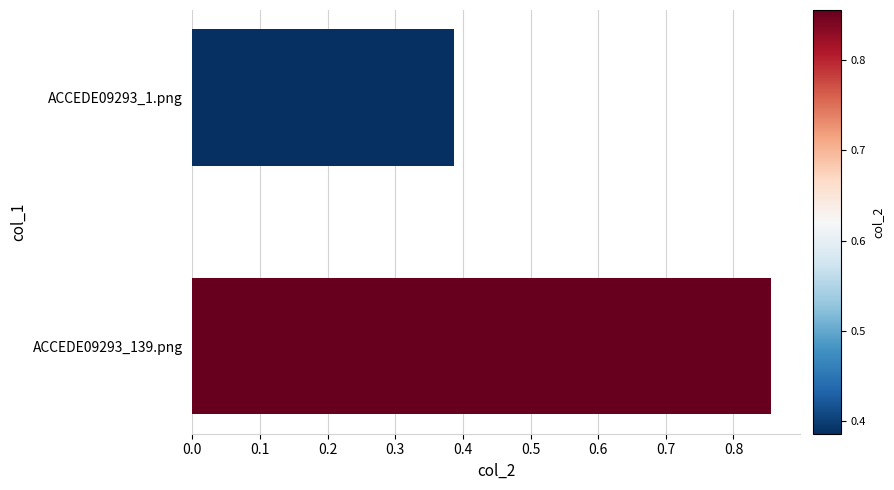

How many distinct data groups are displayed?

1